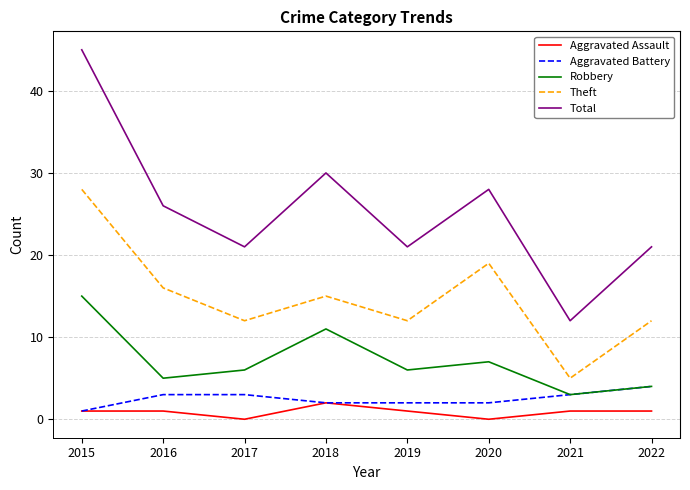

Reading left to right, transcribe all the data shown in this chart.

Aggravated Assault: 2015=1	2016=1	2017=0	2018=2	2019=1	2020=0	2021=1	2022=1
Aggravated Battery: 2015=1	2016=3	2017=3	2018=2	2019=2	2020=2	2021=3	2022=4
Robbery: 2015=15	2016=5	2017=6	2018=11	2019=6	2020=7	2021=3	2022=4
Theft: 2015=28	2016=16	2017=12	2018=15	2019=12	2020=19	2021=5	2022=12
Total: 2015=45	2016=26	2017=21	2018=30	2019=21	2020=28	2021=12	2022=21